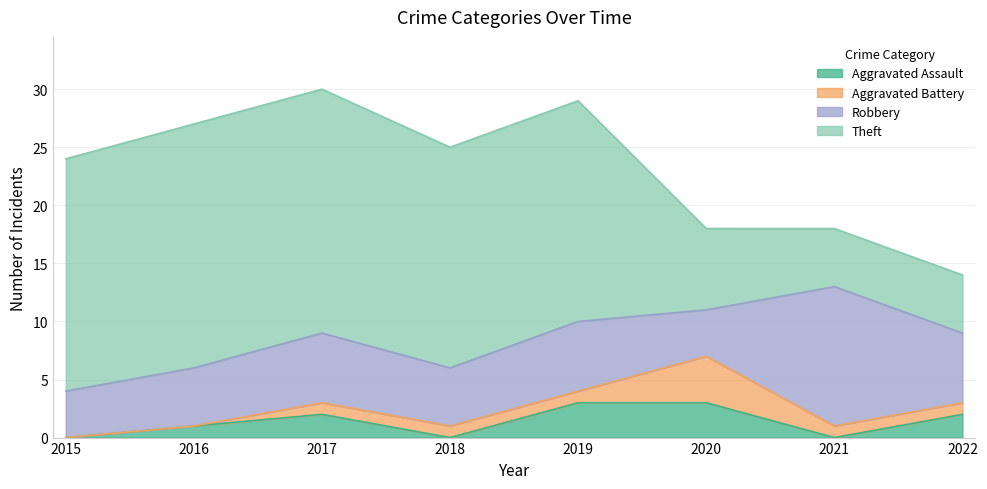

Rank the categories by Robbery value from highest to lowest.

2021, 2017, 2019, 2022, 2016, 2018, 2015, 2020